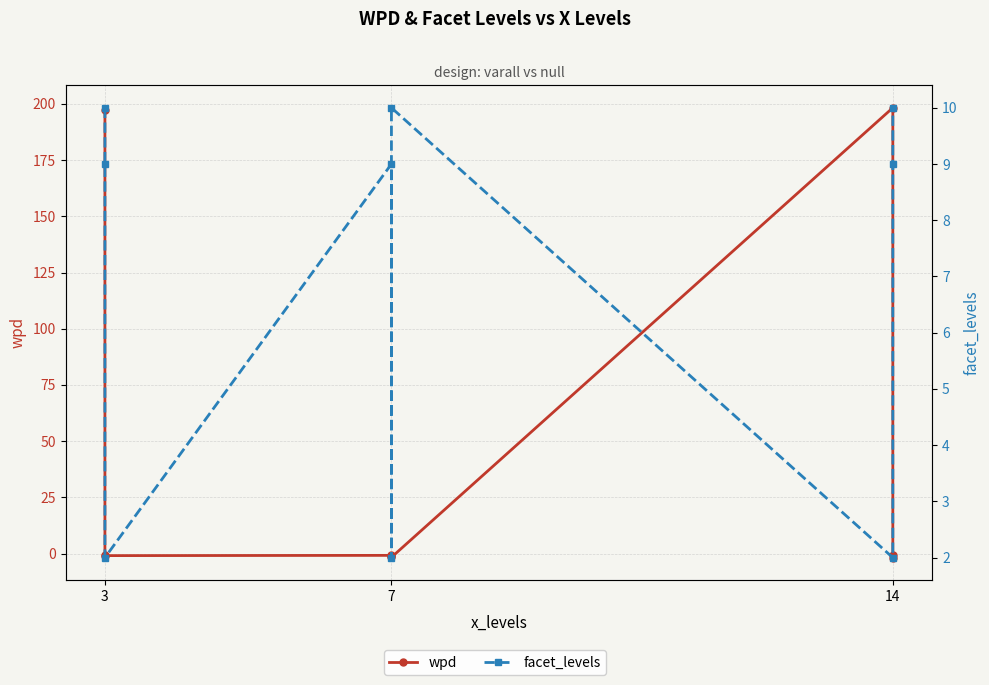

What is the difference between the highest and lowest values at 3?

187.1